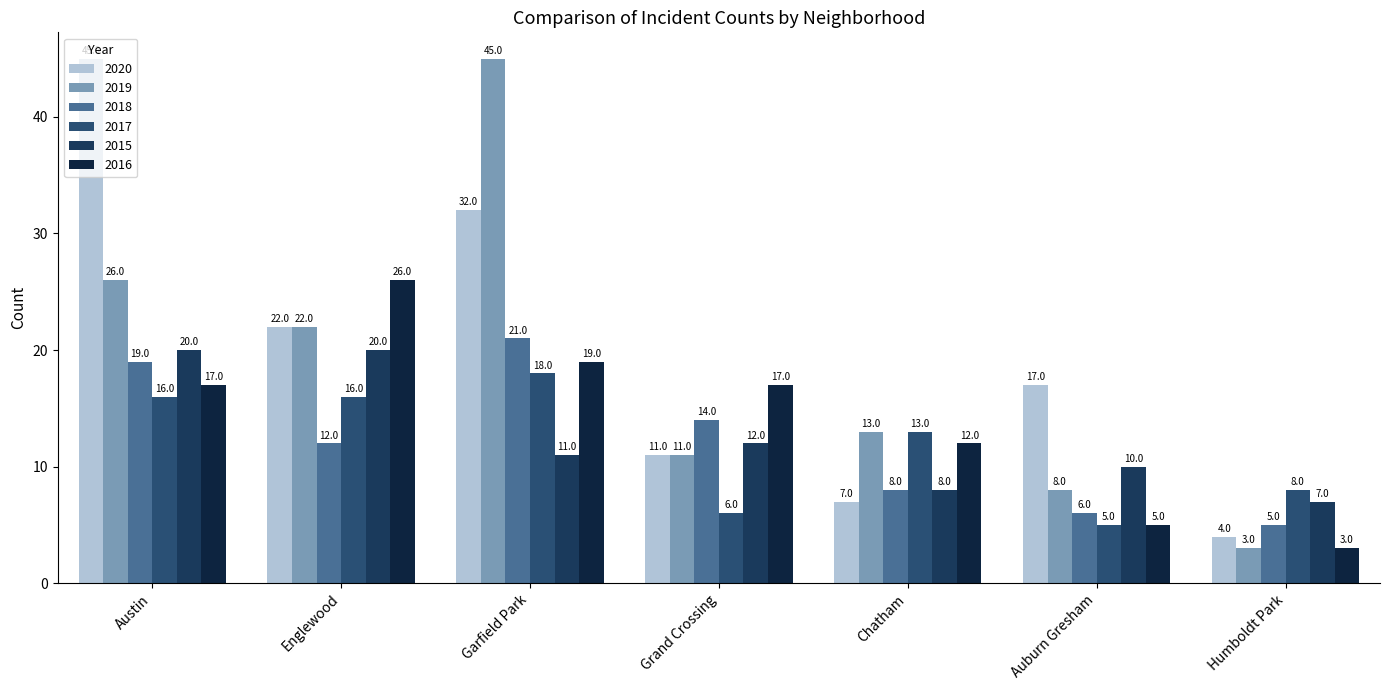

What is the sum of the 2017 values at Garfield Park and Austin?

34